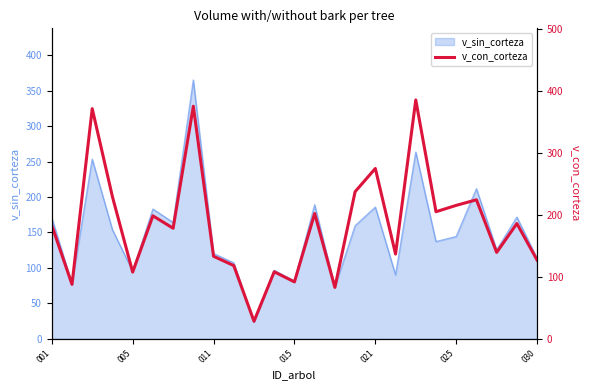

What is the minimum value for v_sin_corteza?

23.4